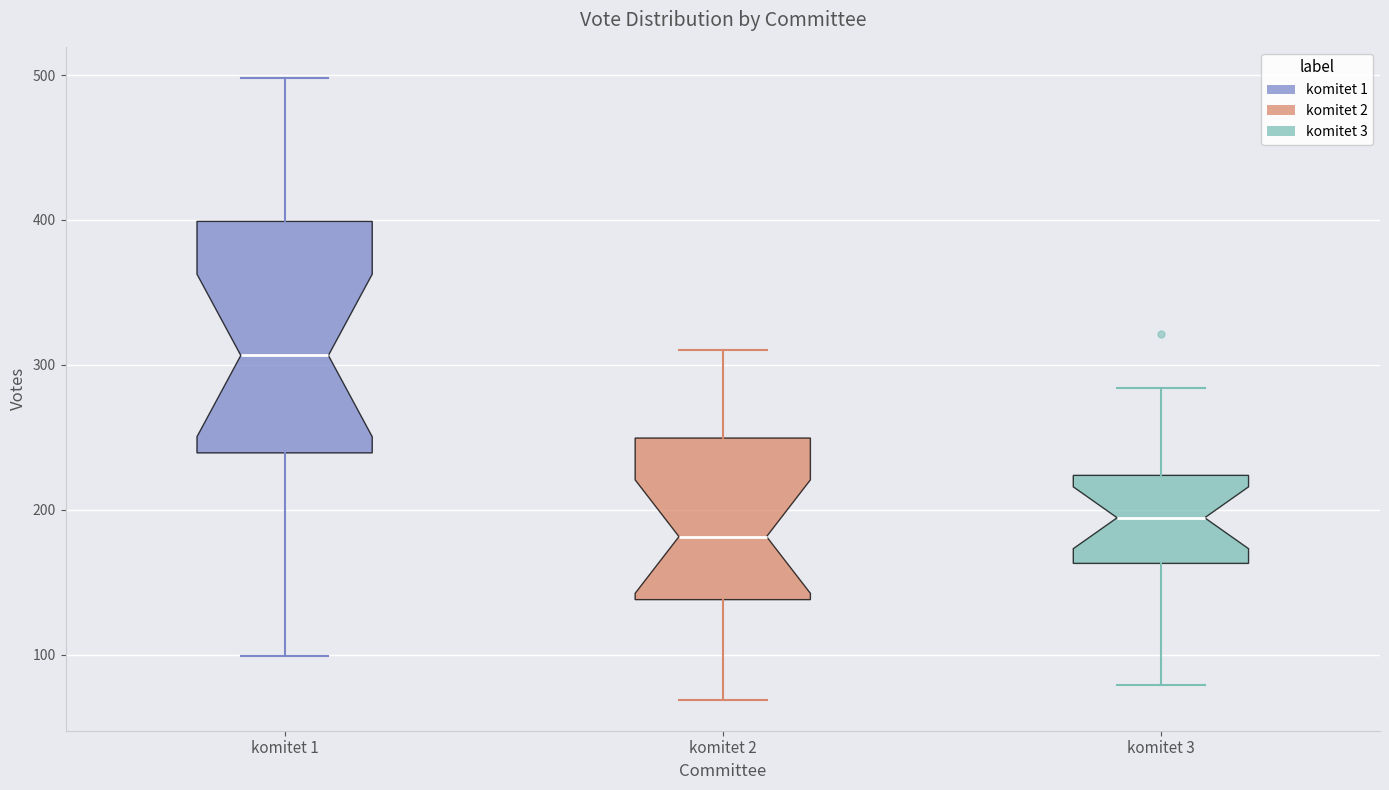

Reading left to right, read every box against the y-axis: the position of its median line, the range the box covers, and the ends of its whiskers. The values are not printed on the chart, so give them approximately, as read against the axis.

komitet 1: median 310, box 240 to 400, whiskers 100 to 500
komitet 2: median 180, box 140 to 250, whiskers 70 to 310
komitet 3: median 190, box 160 to 220, whiskers 80 to 280